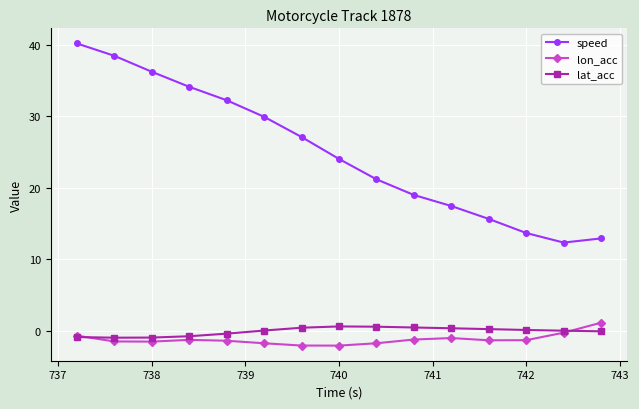

True or false: lat_acc and speed intersect in this chart.

False